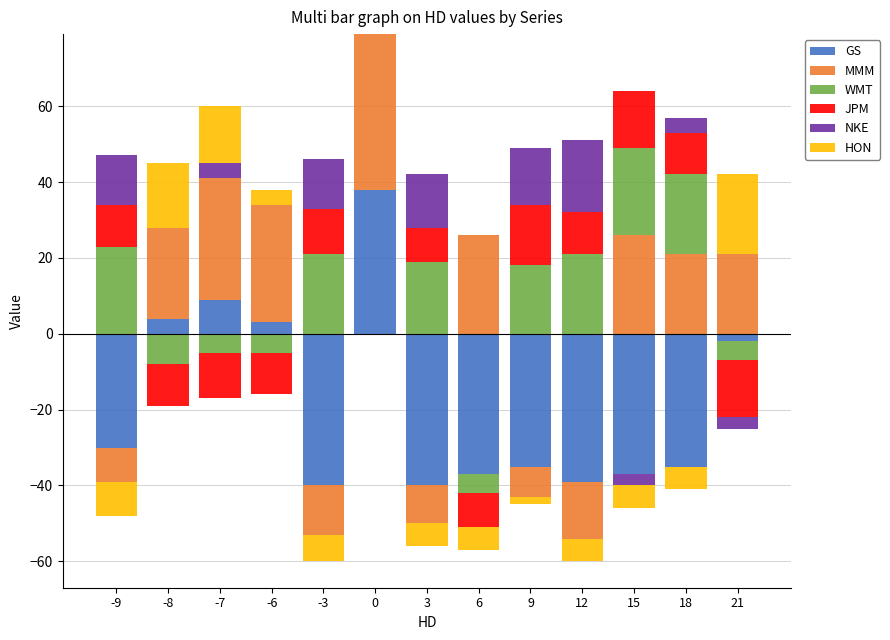

At which label is JPM closest to 8?

3